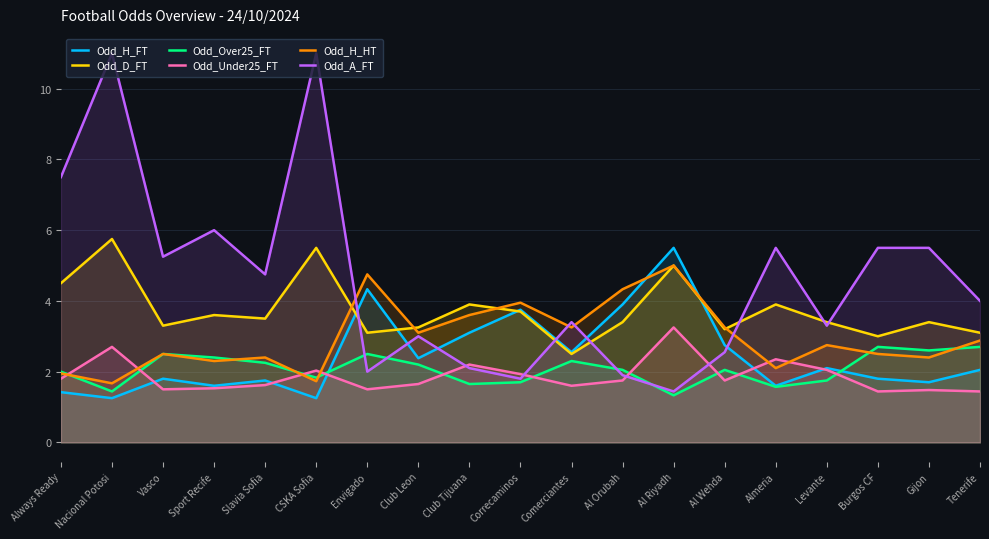

True or false: Odd_H_HT has a value of 4.0 at Correcaminos.

True